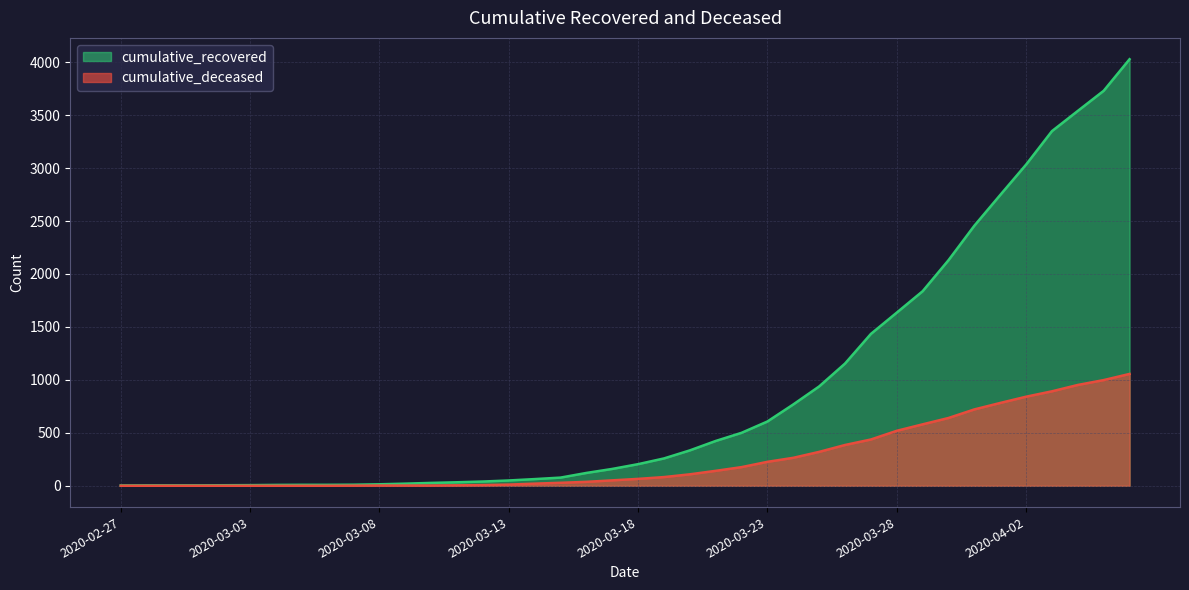

Reading left to right, what are all the values shown in this chart?

cumulative_recovered: 3	4	4	4	5	6	8	9	9	10	14	20	27	33	40	50	63	77	121	159	204	258	334	423	500	607	768	938	1154	1434	1635	1837	2130	2456	2746	3033	3349	3540	3730	4028
cumulative_deceased: 0	0	0	0	0	0	0	0	0	1	2	2	2	4	6	11	20	28	37	51	65	82	108	141	176	226	264	320	385	437	519	580	640	721	782	841	892	952	998	1056